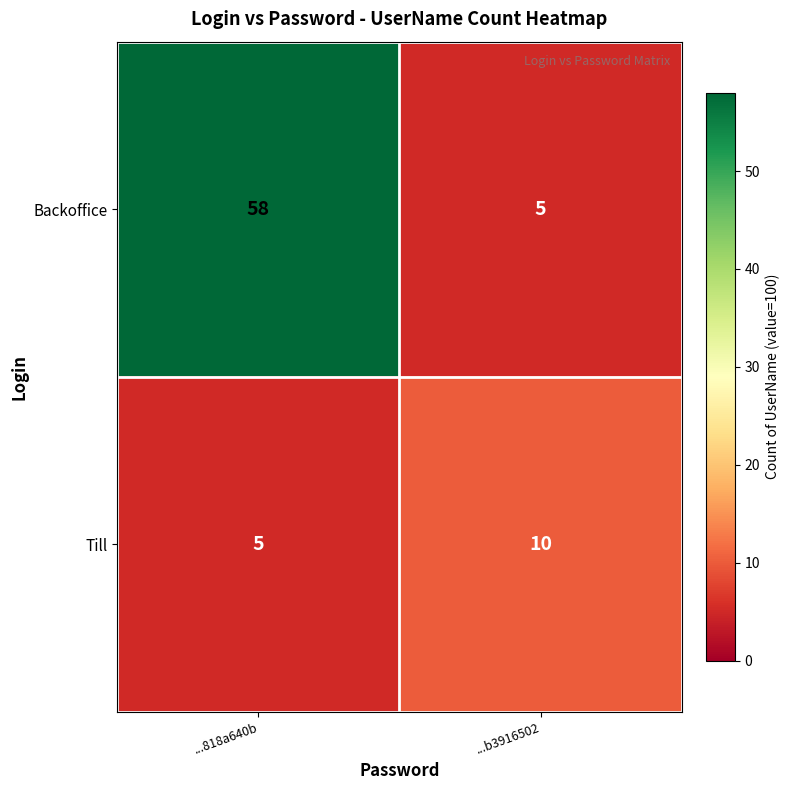

At which category is the sum across all series the highest?

...818a640b